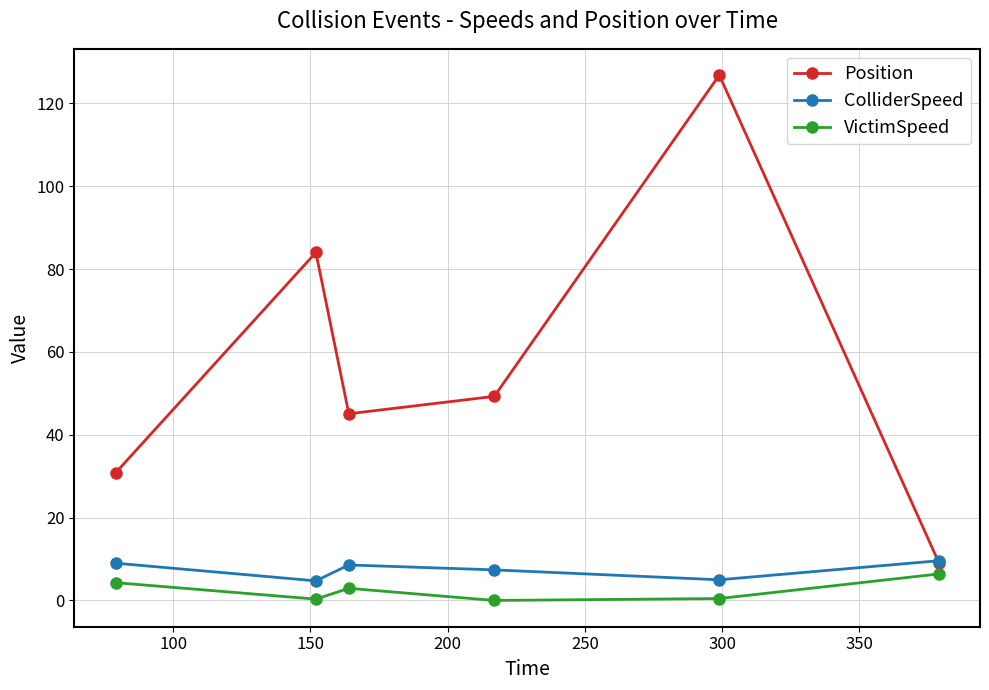

Rank the series by their maximum value, from lowest to highest.

VictimSpeed, ColliderSpeed, Position